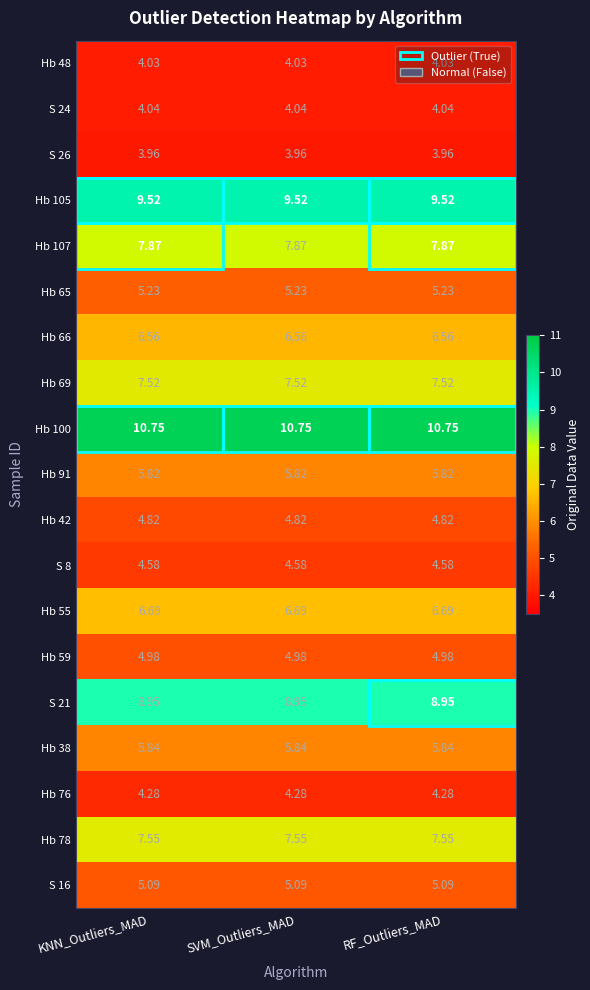

Is the value of Hb 91 at RF_Outliers_MAD greater than the value of Hb 100 at KNN_Outliers_MAD?

No